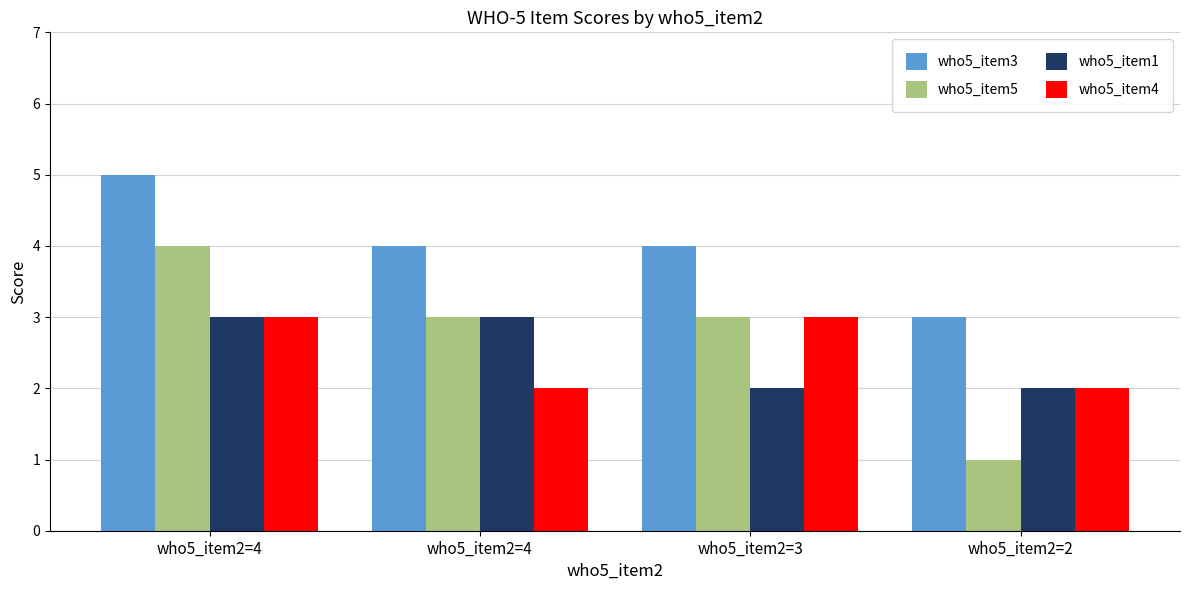

What is the value of the who5_item3 bar at the 3rd from the left?

4